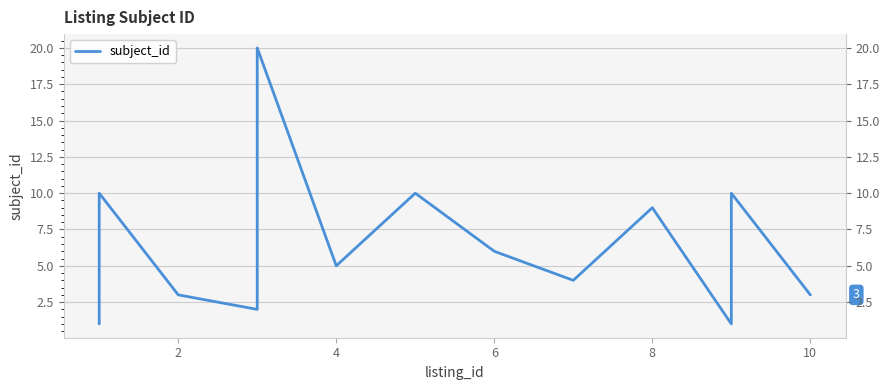

What is the label of the 8th point from the left?

6